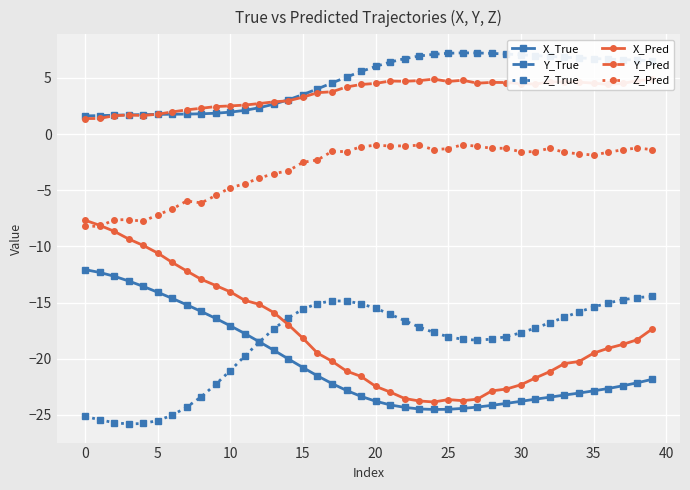

True or false: Z_Pred and Y_Pred intersect in this chart.

False